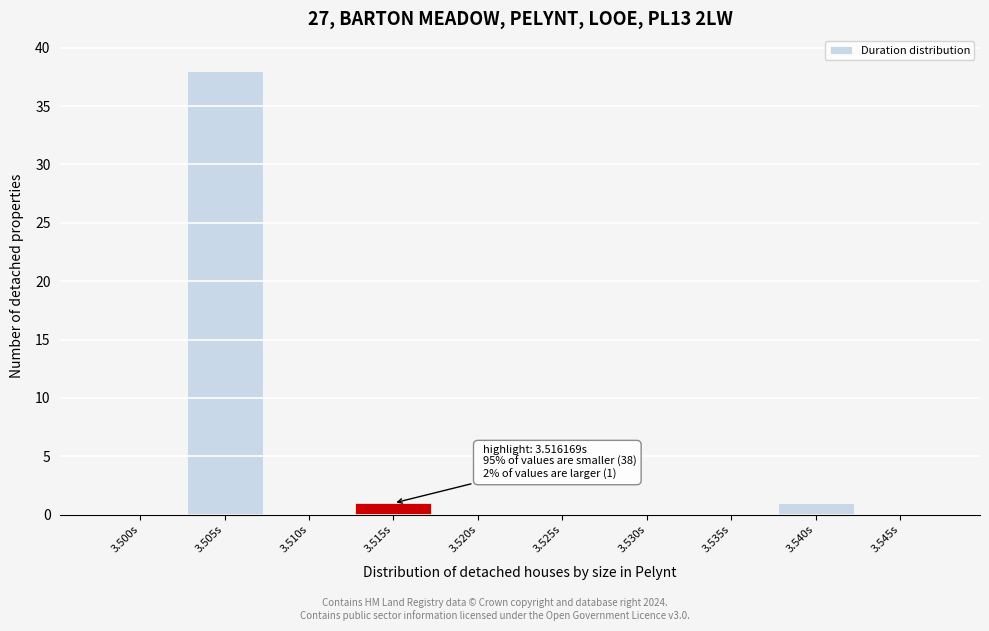

Reading right to left, list all the values displayed in this chart.

3.545s=0	3.540s=1	3.535s=0	3.530s=0	3.525s=0	3.520s=0	3.515s=1	3.510s=0	3.505s=38	3.500s=0